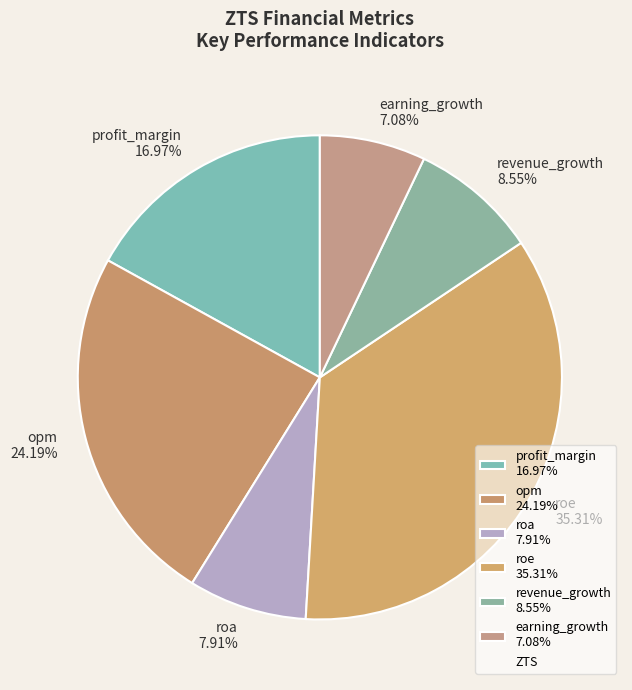

To the nearest percent, what is the average slice percentage?

17%